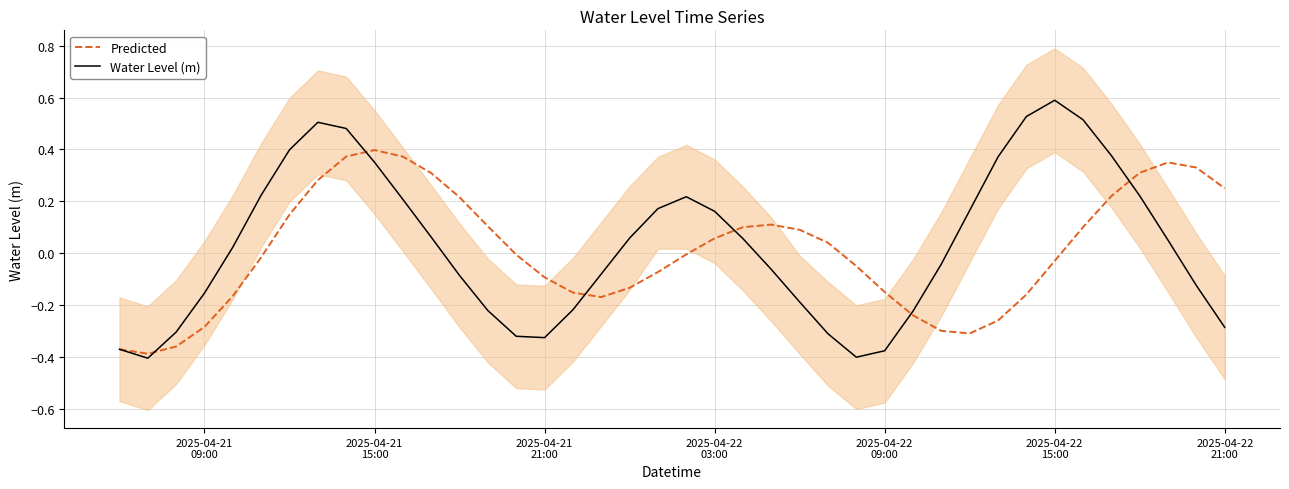

Reading left to right, list all the values displayed in this chart.

Predicted: -0.4	-0.4	-0.4	-0.3	-0.2	-0.0	0.1	0.3	0.4	0.4	0.4	0.3	0.2	0.1	-0.0	-0.1	-0.2	-0.2	-0.1	-0.1	-0.0	0.1	0.1	0.1	0.1	0.0	-0.1	-0.1	-0.2	-0.3	-0.3	-0.3	-0.2	-0.0	0.1	0.2	0.3	0.3	0.3	0.2
Water Level (m): -0.4	-0.4	-0.3	-0.2	0.0	0.2	0.4	0.5	0.5	0.4	0.2	0.1	-0.1	-0.2	-0.3	-0.3	-0.2	-0.1	0.1	0.2	0.2	0.2	0.1	-0.1	-0.2	-0.3	-0.4	-0.4	-0.2	-0.0	0.2	0.4	0.5	0.6	0.5	0.4	0.2	0.0	-0.1	-0.3